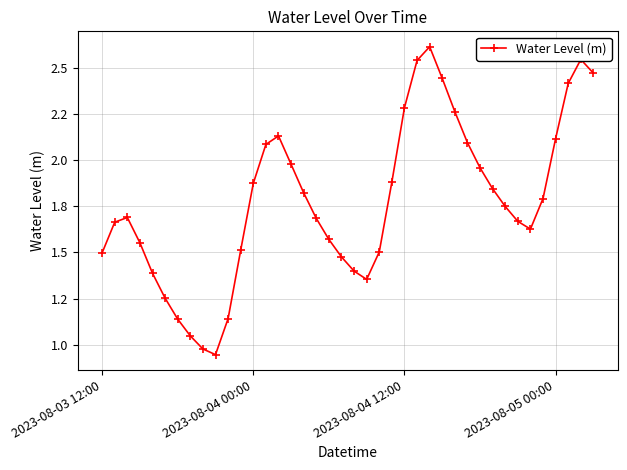

Is this an area chart (filled region under the line)?

No